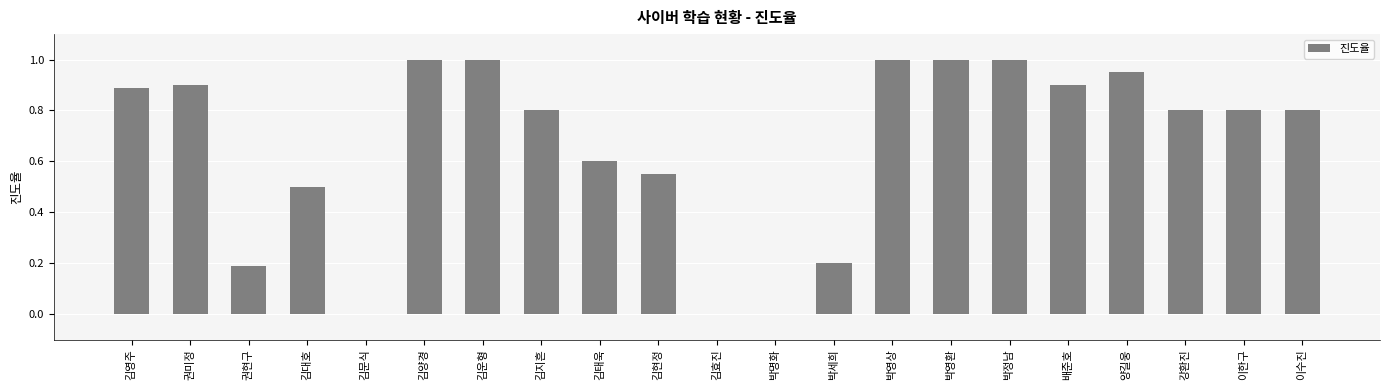

What is the sum of the values at 김현정 and 이한구?

1.4